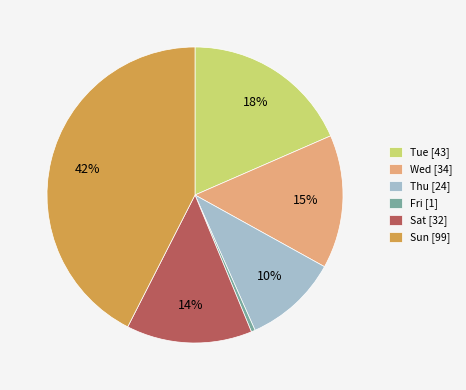

To the nearest percent, what portion does Thu [24] represent?

10%